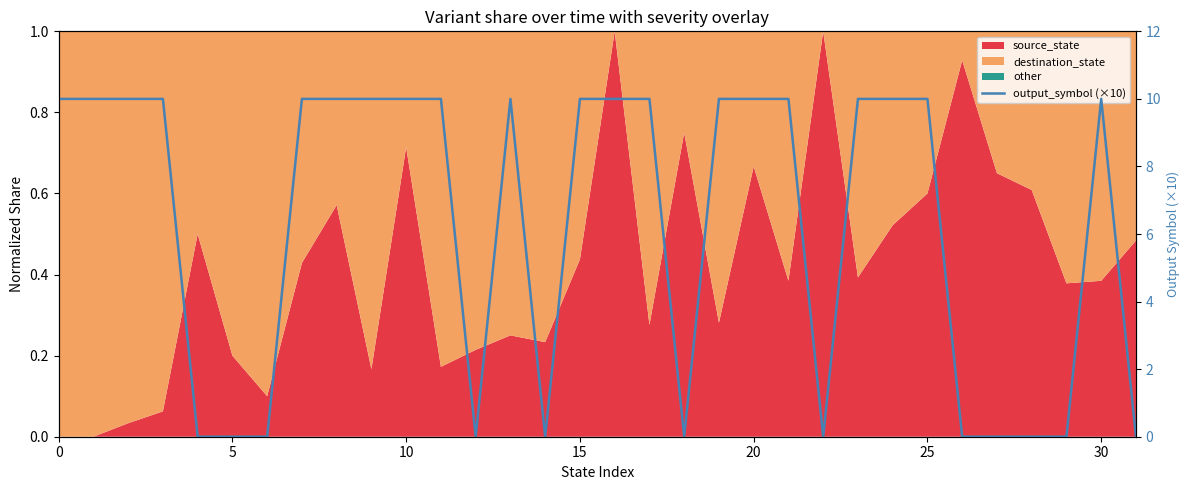

True or false: the data has more than 1 interior local peaks.

True